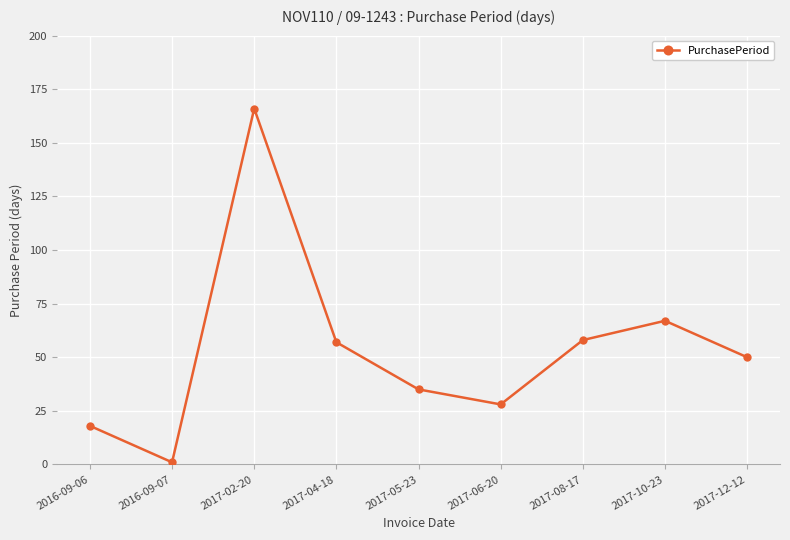

Which category has the highest value across all series?

2017-02-20